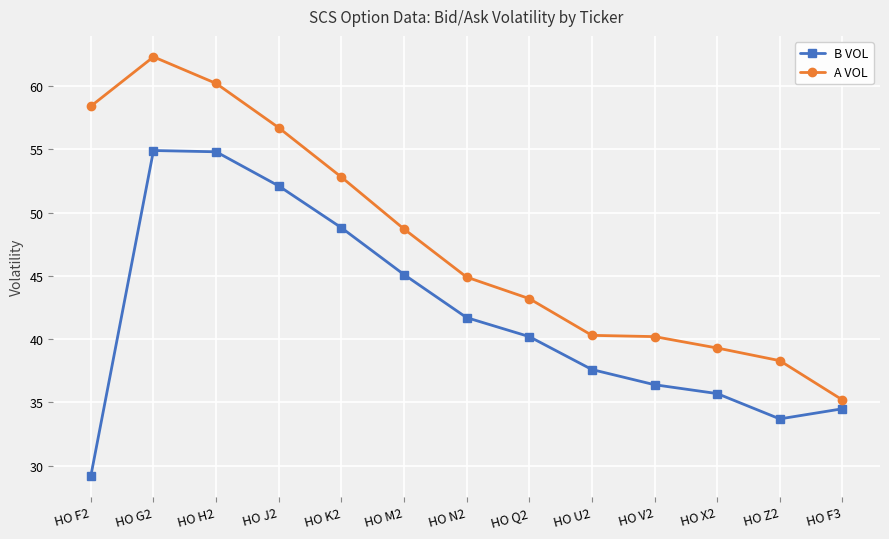

What is the spread (max minus min) of values at HO J2?

4.6